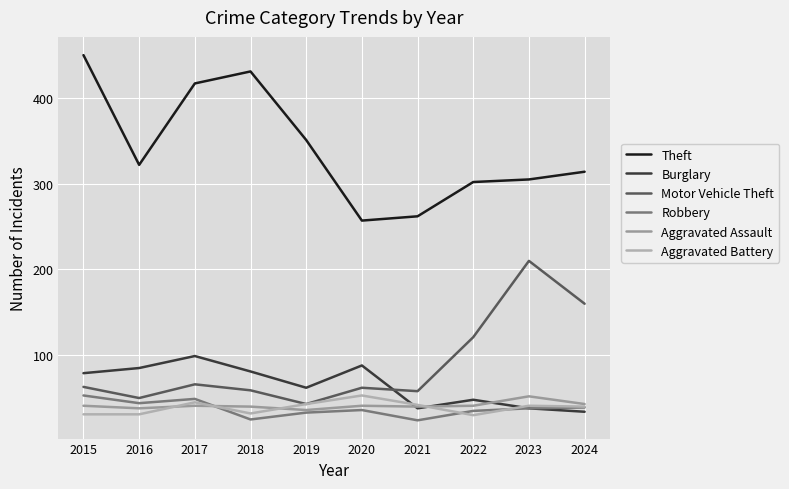

At which category is the sum across all series the highest?

2015